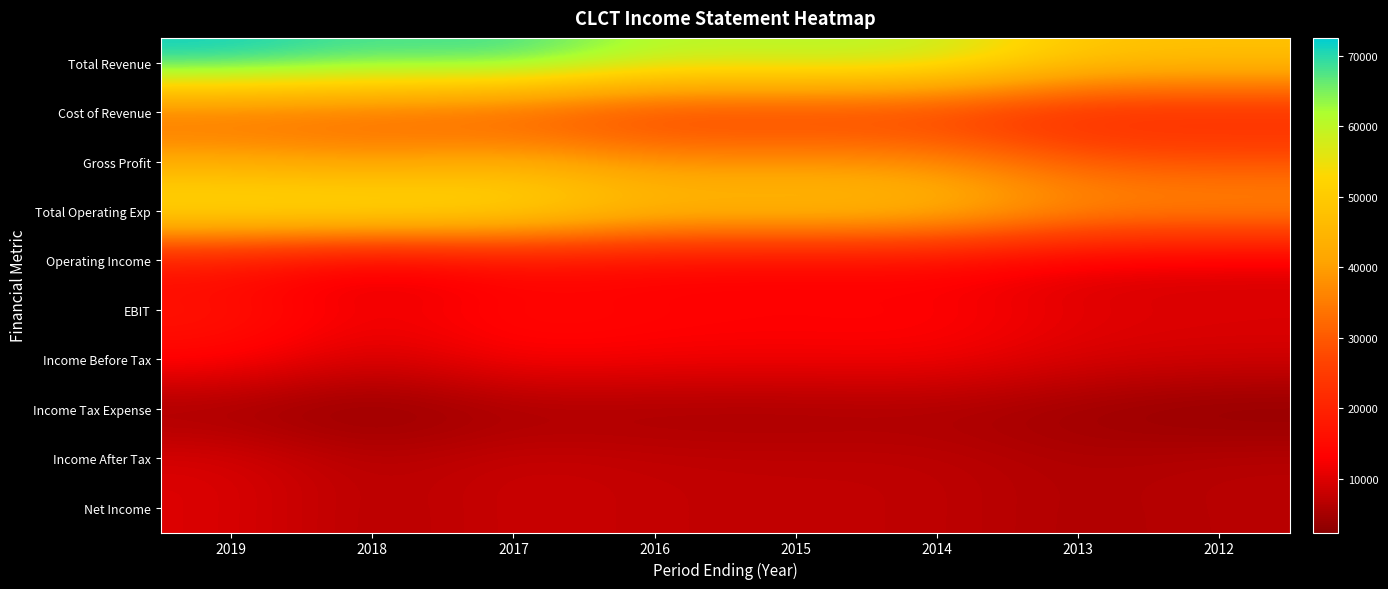

What is the total value across all series at 2019?

272700